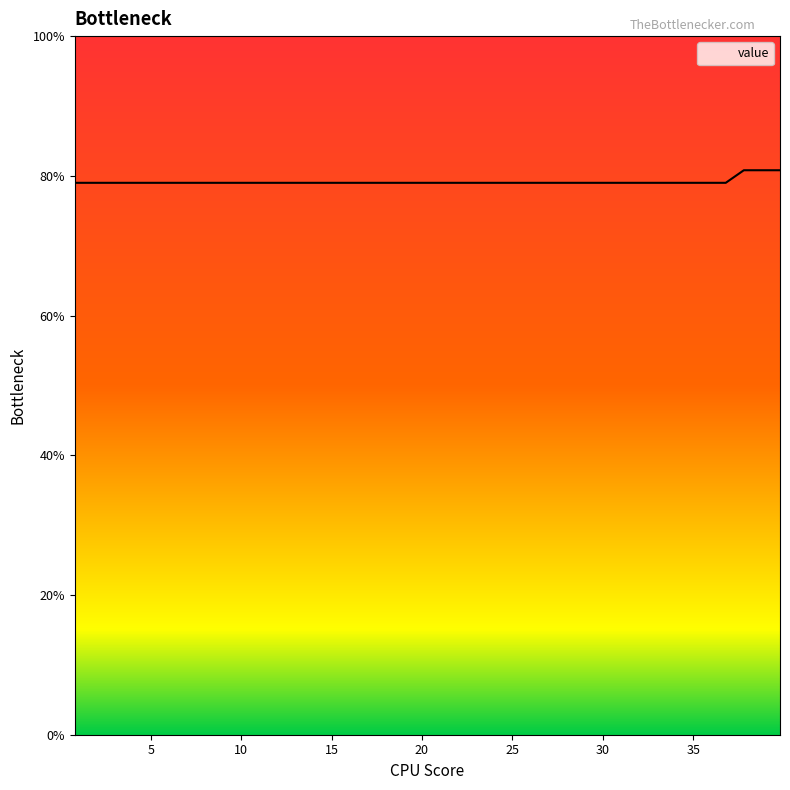

Count the number of categories in the chart.

40